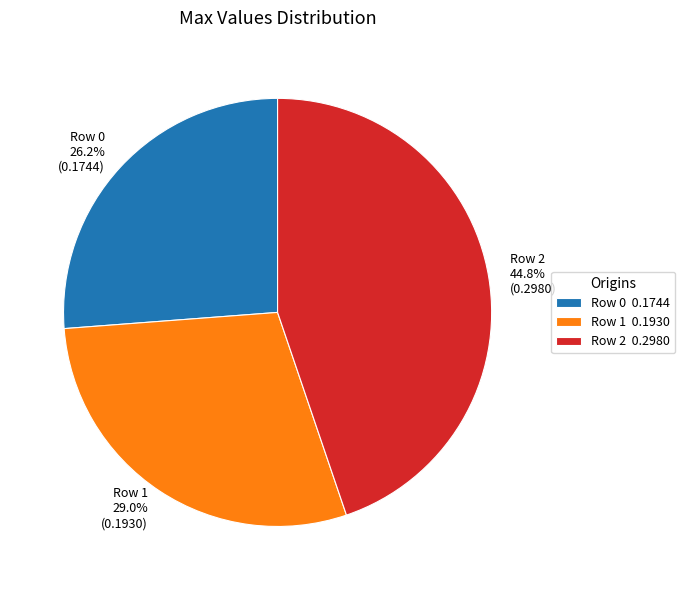

Combined, what portion of the pie is Row 1 and Row 2?

73.8%